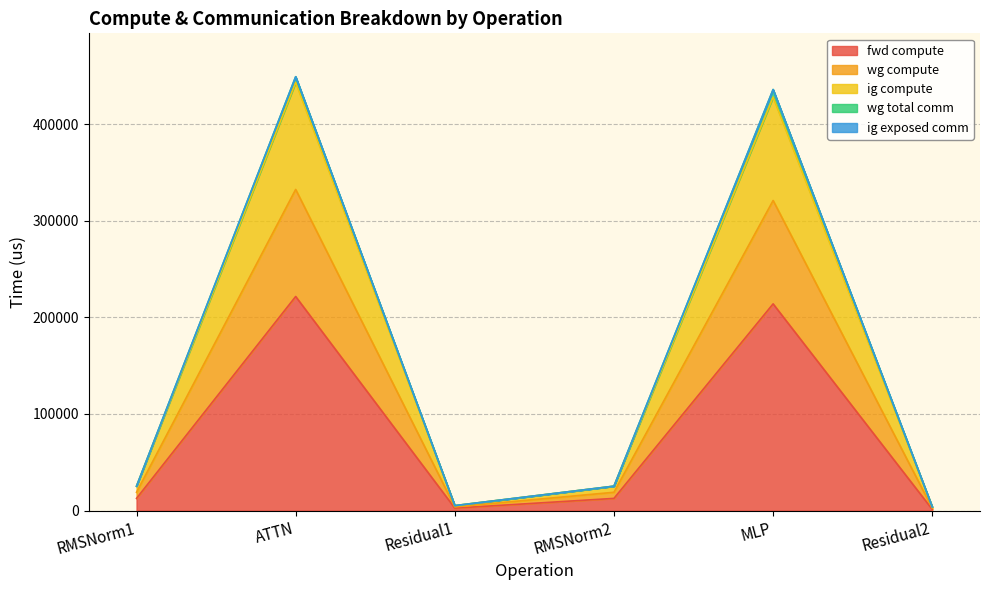

What is the difference between the highest and lowest values at ATTN?

227412.8